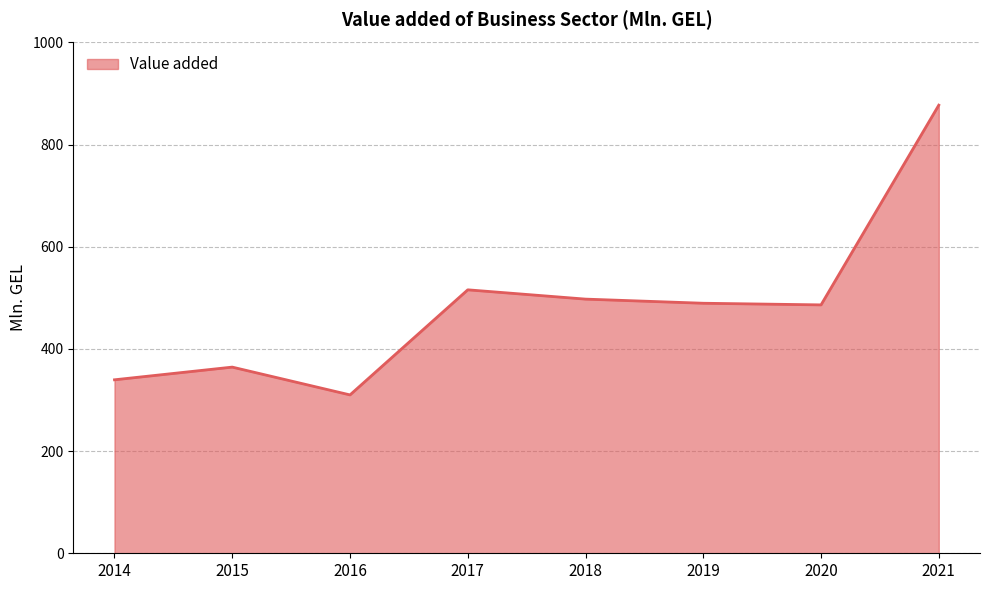

The chart shows a value of 364.5 at 2015. True or false?

True